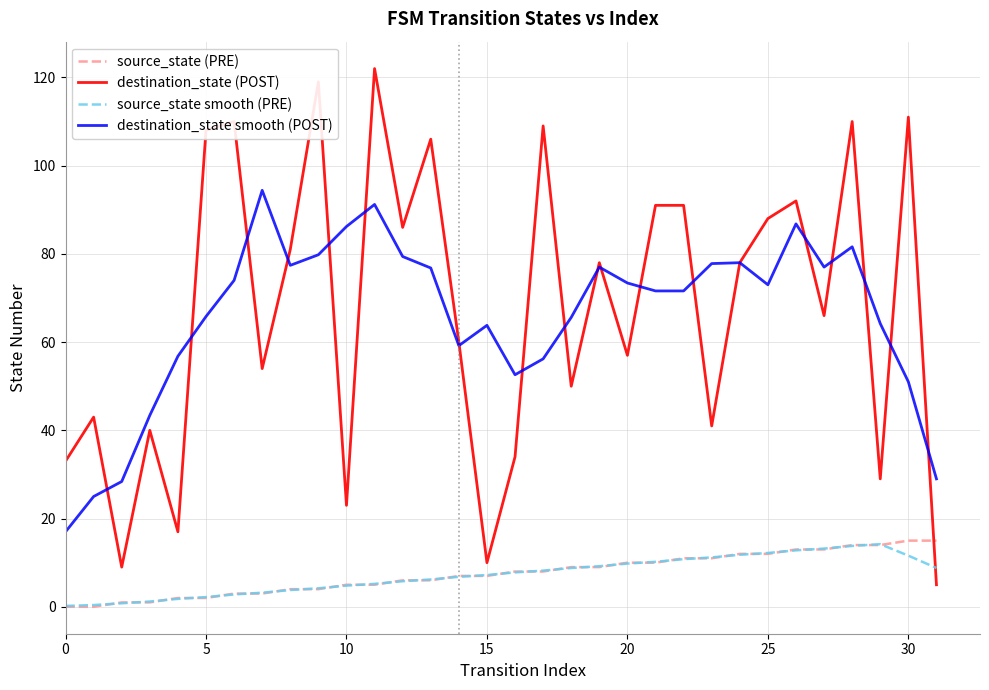

Which series has the widest spread of values?

destination_state (POST)